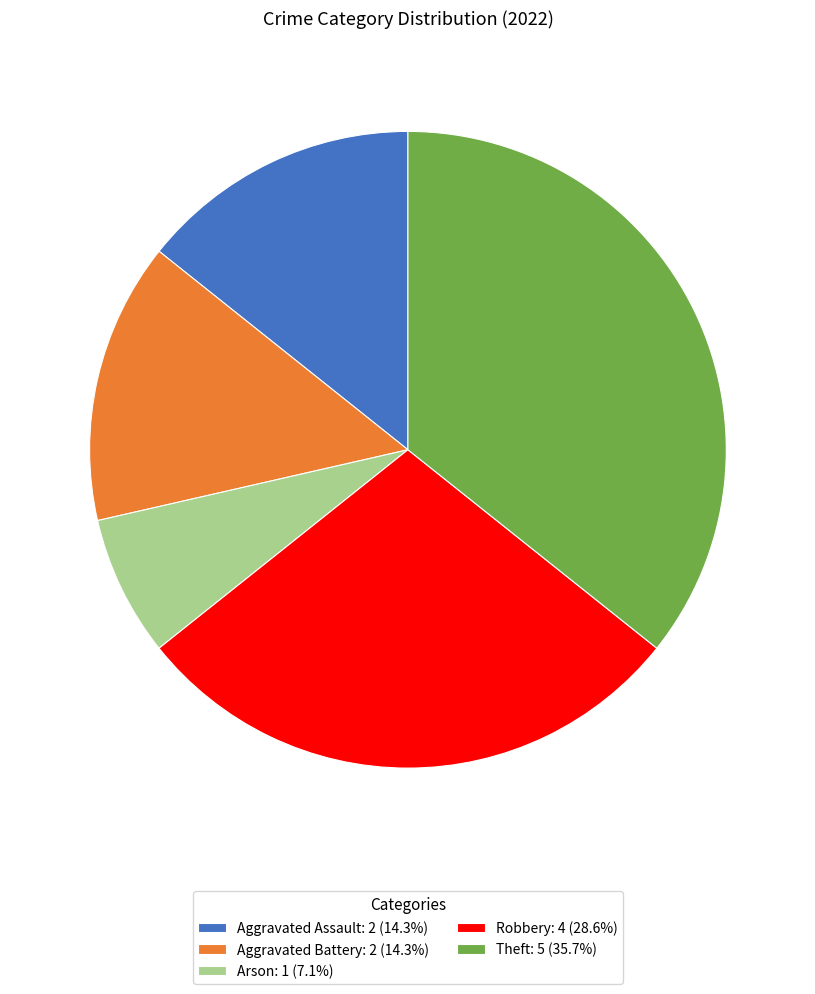

Is there any slice that represents more than half of the pie?

No